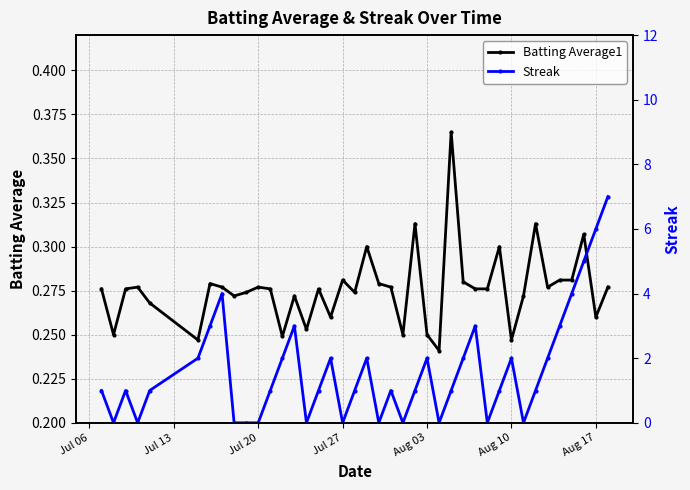

The Streak series shows 2.0 at Aug 10. True or false?

True